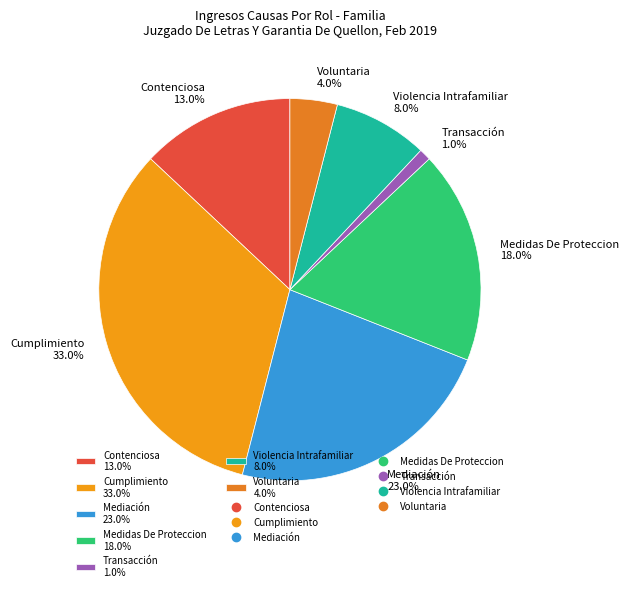

To the nearest percent, what portion does Contenciosa represent?

13%